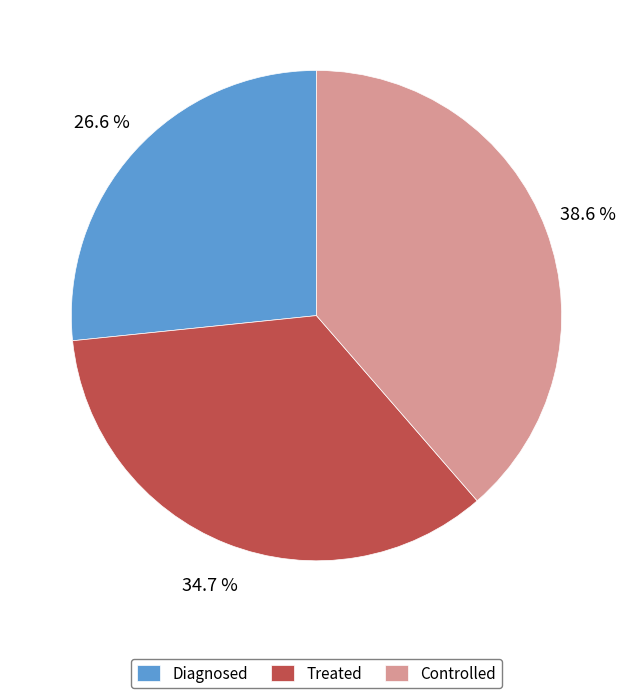

True or false: Diagnosed accounts for 18% of the total.

False